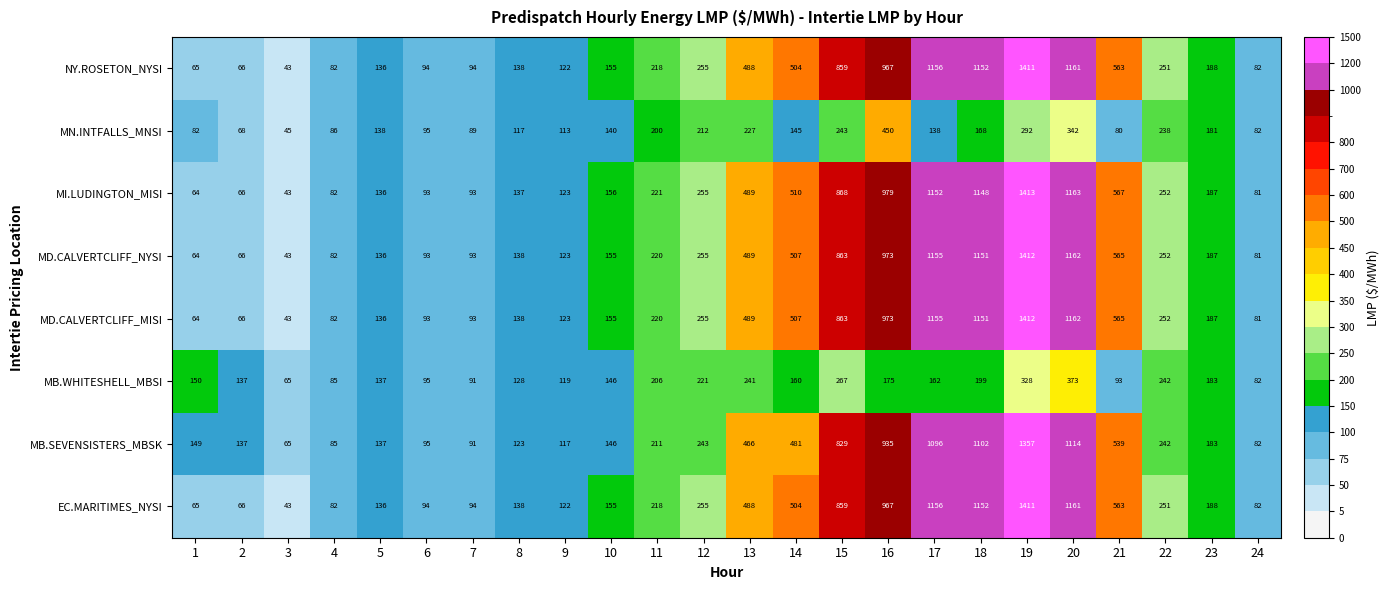

Where is NY.ROSETON_NYSI nearest to the value 727?

15